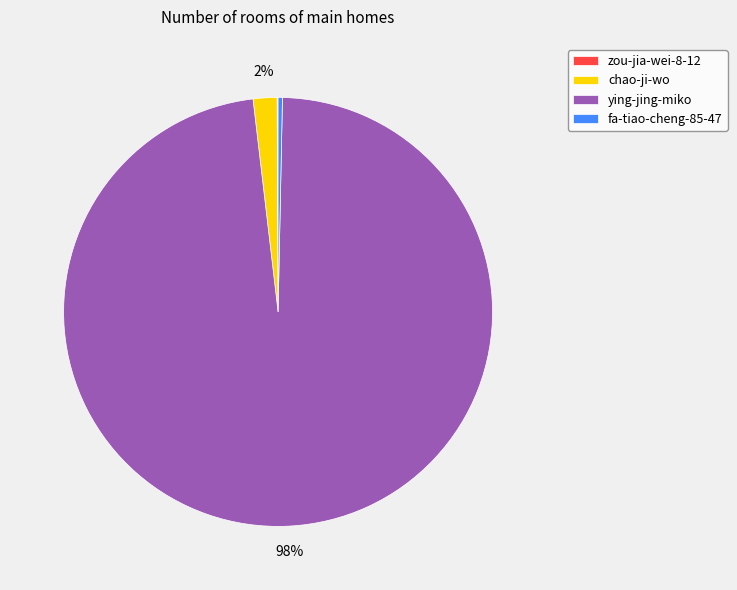

What percentage is the chao-ji-wo slice, to the nearest percent?

2%